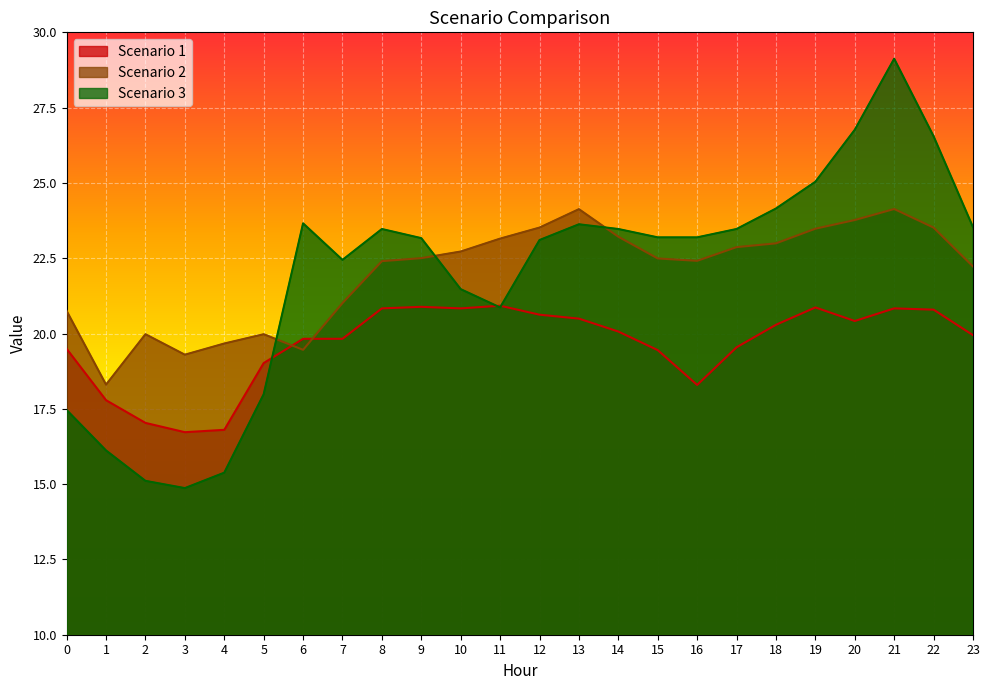

How many intersections are there between Scenario 2 and Scenario 1?

2